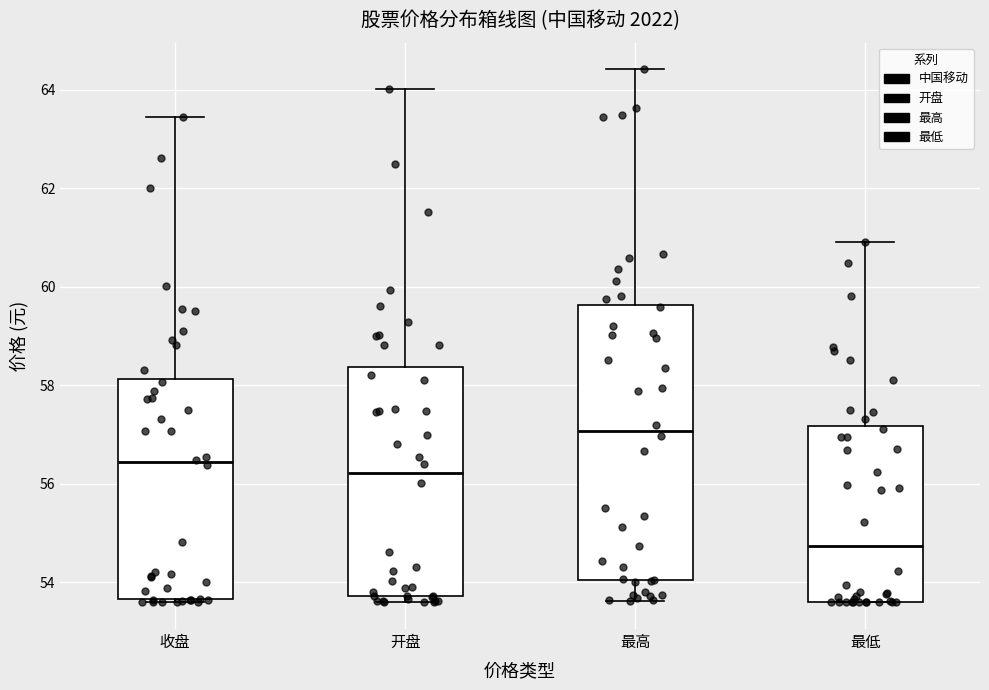

Comparing the boxes themselves (not the whiskers), which one is the tallest?

最高